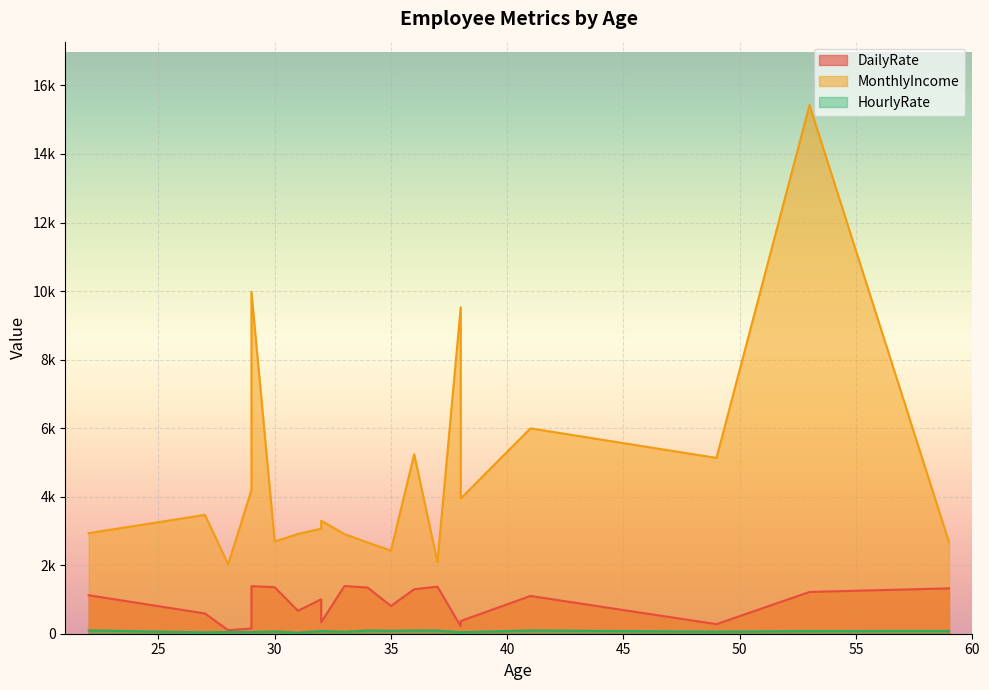

What is the value of the HourlyRate point at the 18th from the left?

96